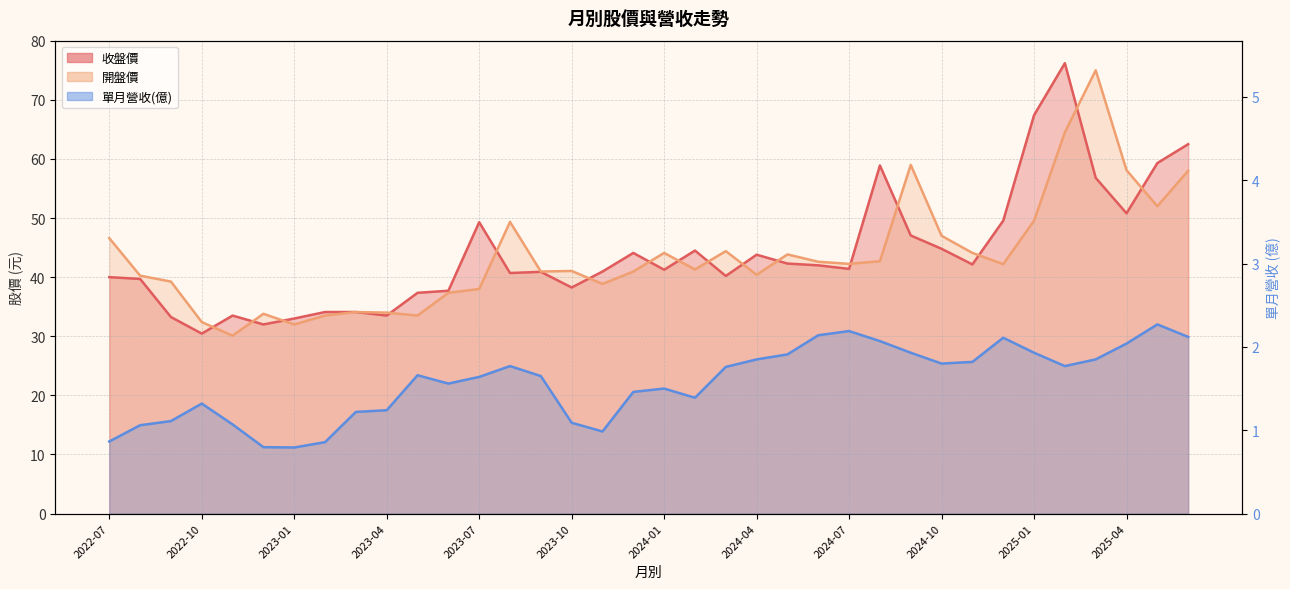

How many lines are shown in the chart?

3